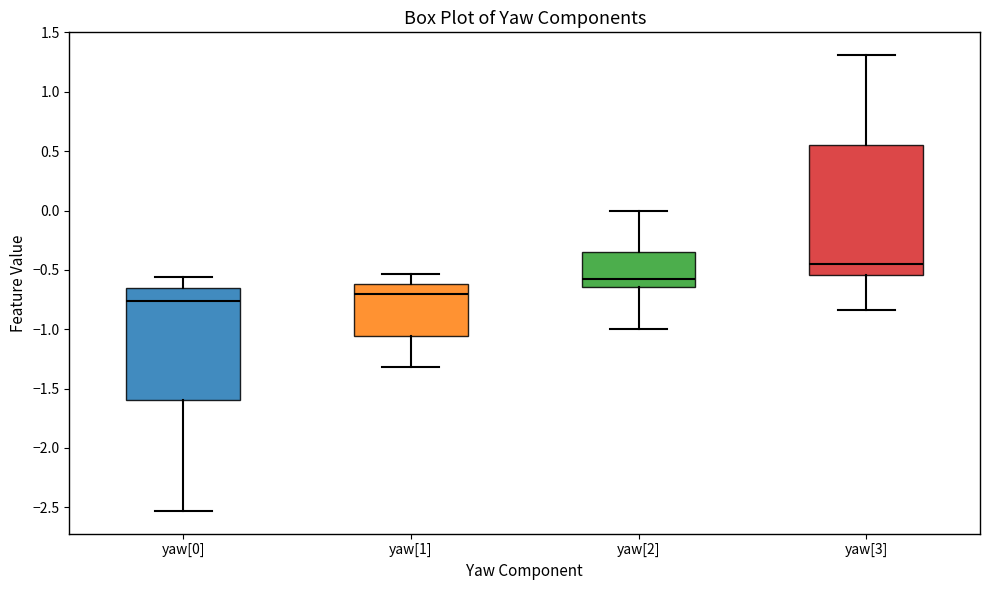

Which box is the tallest, from its lower edge to its upper edge?

yaw[3]